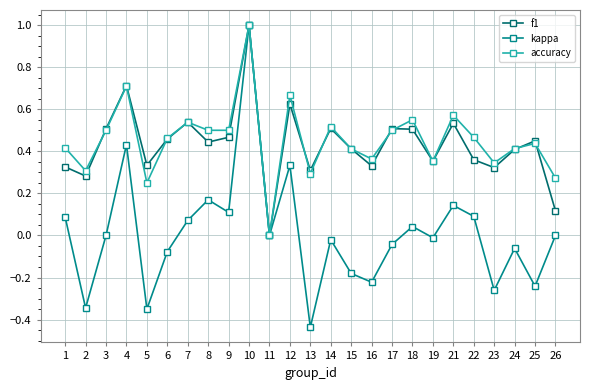

What is the sum of all accuracy values?

11.3